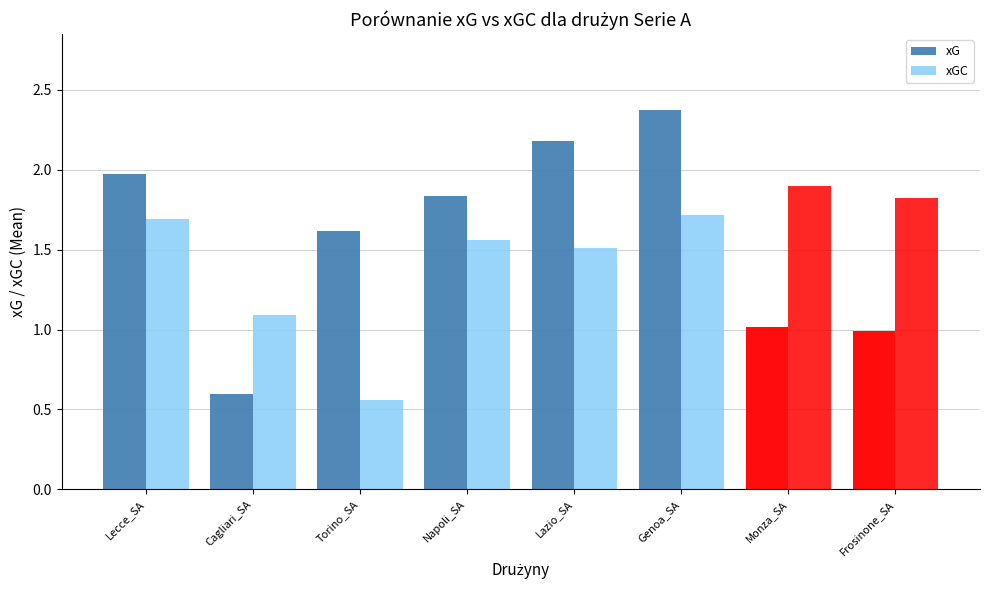

Does the chart contain any negative values?

No